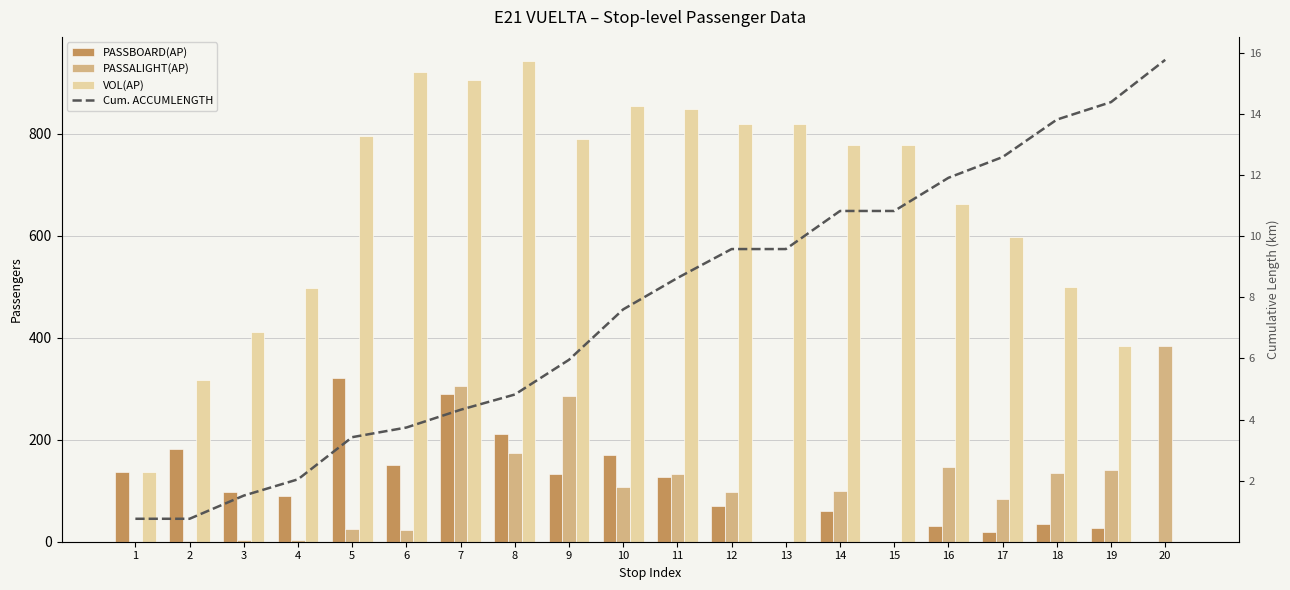

How many groups of bars are there?

20